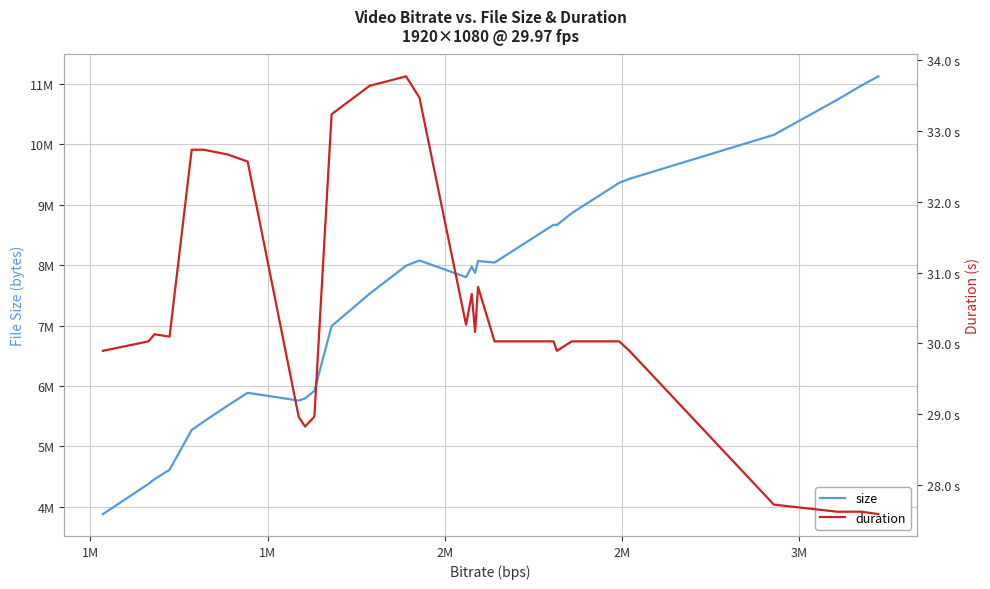

How many values in the duration series exceed 30?

21